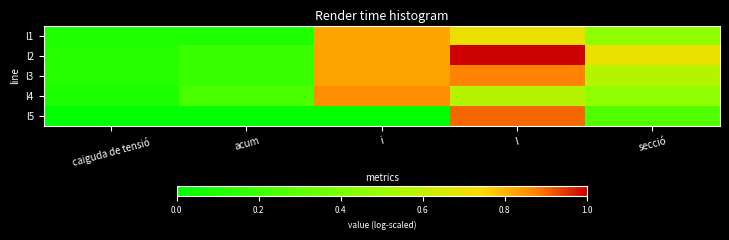

Reading left to right, extract all data points from this chart.

l1: caiguda de tensió=0.1	acum=0.1	i=0.8	l=0.7	secció=0.5
l2: caiguda de tensió=0.1	acum=0.2	i=0.8	l=1.0	secció=0.7
l3: caiguda de tensió=0.1	acum=0.2	i=0.8	l=0.9	secció=0.6
l4: caiguda de tensió=0.1	acum=0.2	i=0.9	l=0.6	secció=0.5
l5: caiguda de tensió=0.0	acum=0.0	i=0.0	l=0.9	secció=0.3